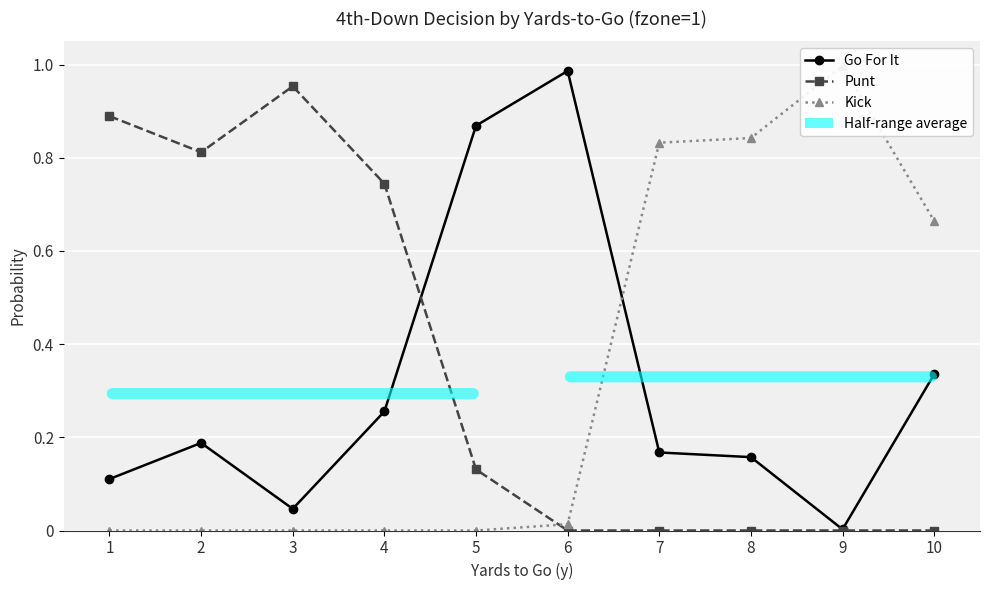

Reading left to right, transcribe all the data shown in this chart.

Go For It: 1=0.1	2=0.2	3=0.0	4=0.3	5=0.9	6=1.0	7=0.2	8=0.2	9=0.0	10=0.3
Punt: 1=0.9	2=0.8	3=1.0	4=0.7	5=0.1	6=0.0	7=0.0	8=0.0	9=0.0	10=0.0
Kick: 1=0.0	2=0.0	3=0.0	4=0.0	5=0.0	6=0.0	7=0.8	8=0.8	9=1.0	10=0.7